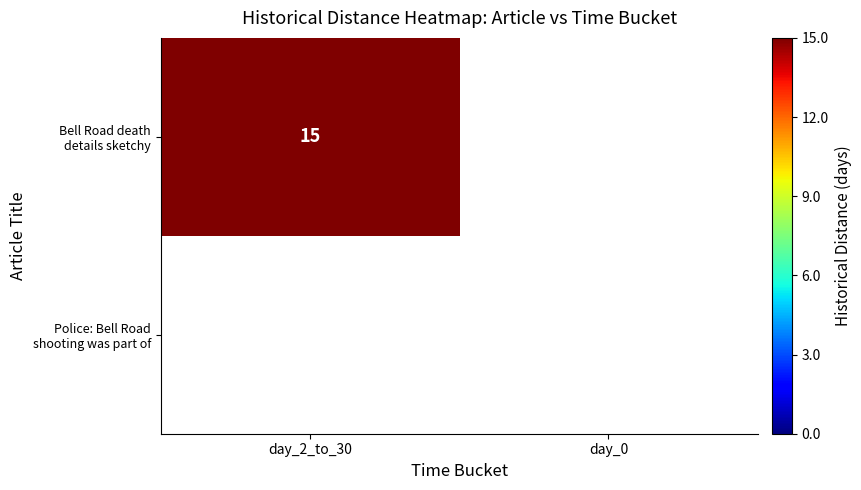

What is the spread (max minus min) of values at day_2_to_30?

15